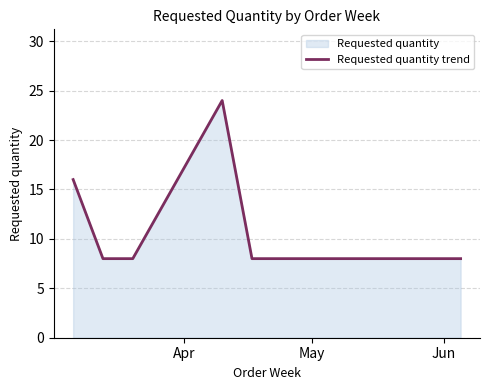

What is the difference between the maximum and minimum values?

16